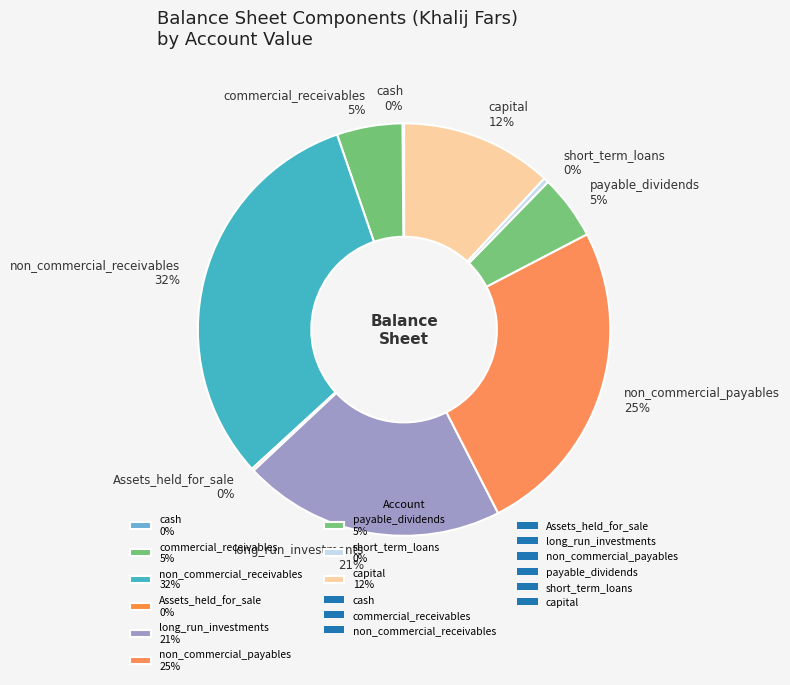

Which has a higher value, long_run_investments 21% or non_commercial_payables 25%?

non_commercial_payables 25%